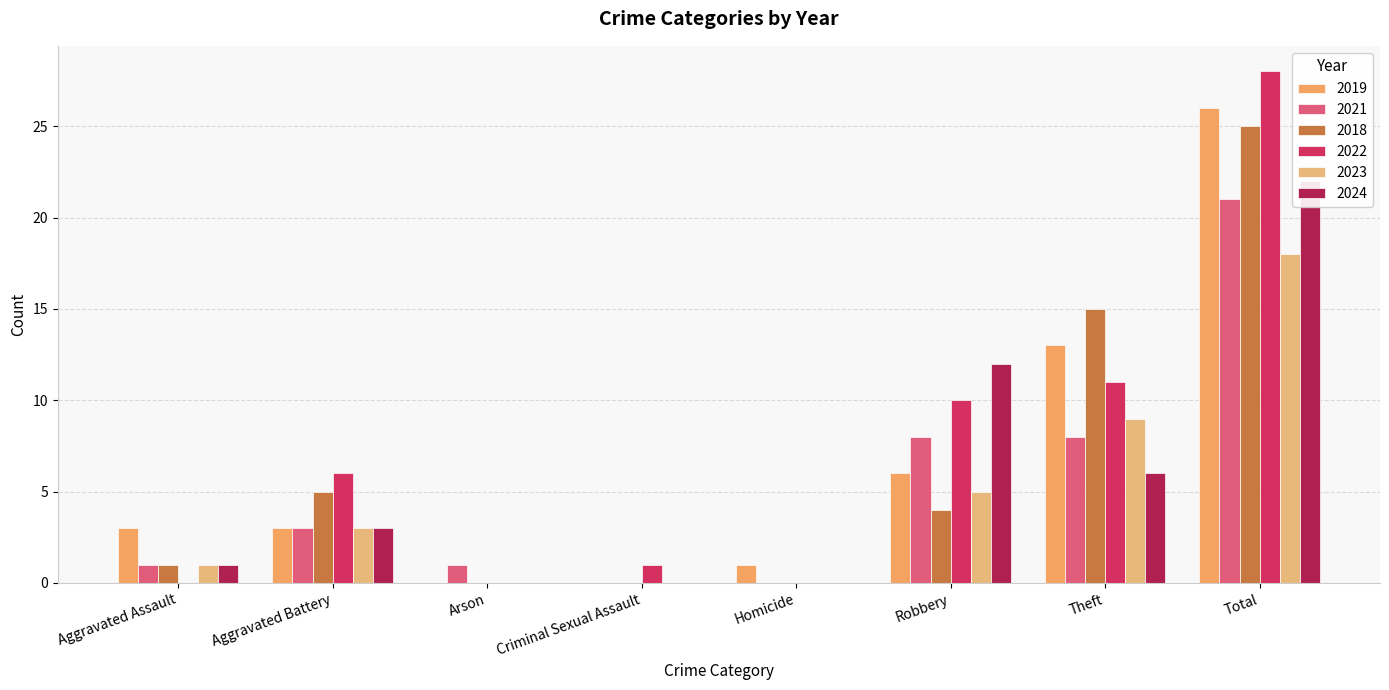

Reading left to right, transcribe all the data shown in this chart.

2019: 3	3	0	0	1	6	13	26
2021: 1	3	1	0	0	8	8	21
2018: 1	5	0	0	0	4	15	25
2022: 0	6	0	1	0	10	11	28
2023: 1	3	0	0	0	5	9	18
2024: 1	3	0	0	0	12	6	22